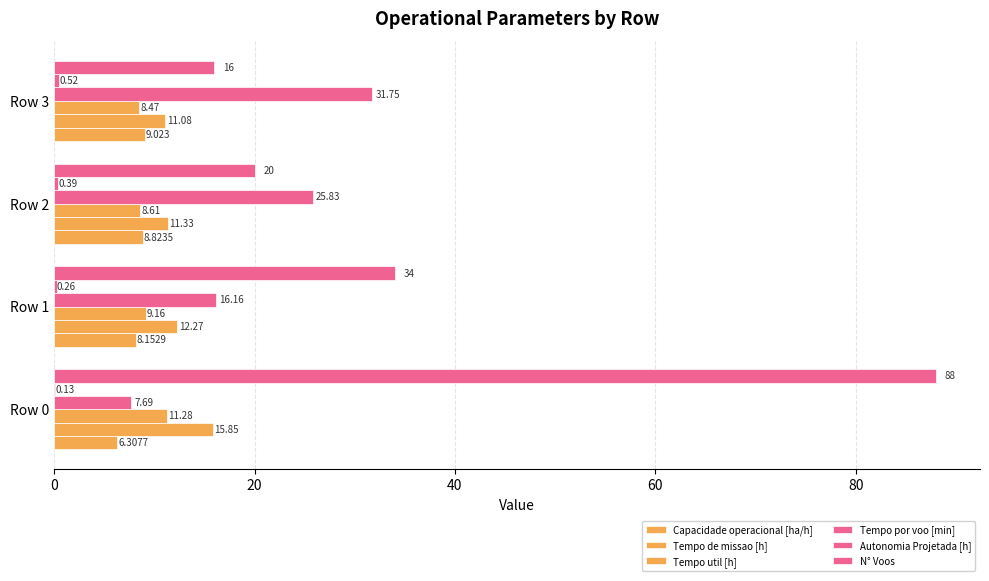

Count the number of data series in this chart.

6